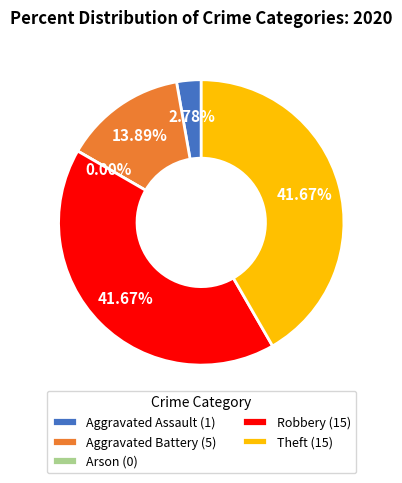

To the nearest percent, what portion does Aggravated Battery represent?

14%